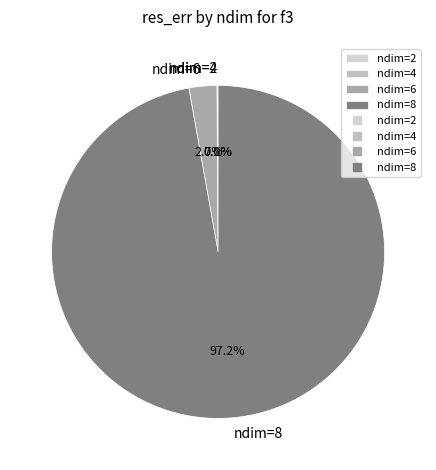

What is the largest slice in the pie chart?

ndim=8